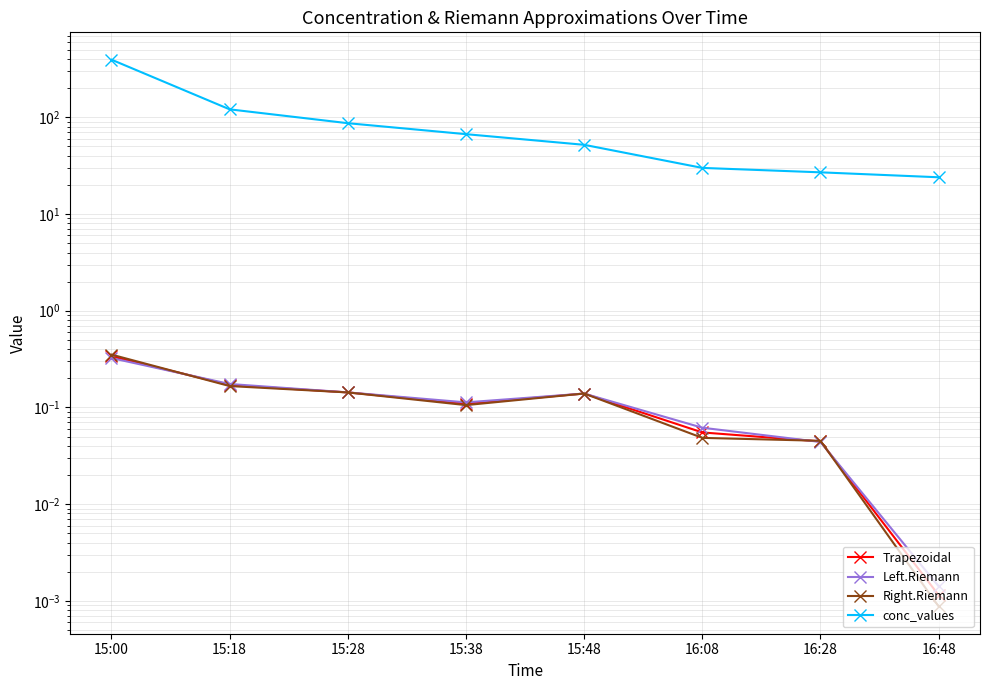

Read the Right.Riemann value at 15:18.

0.2